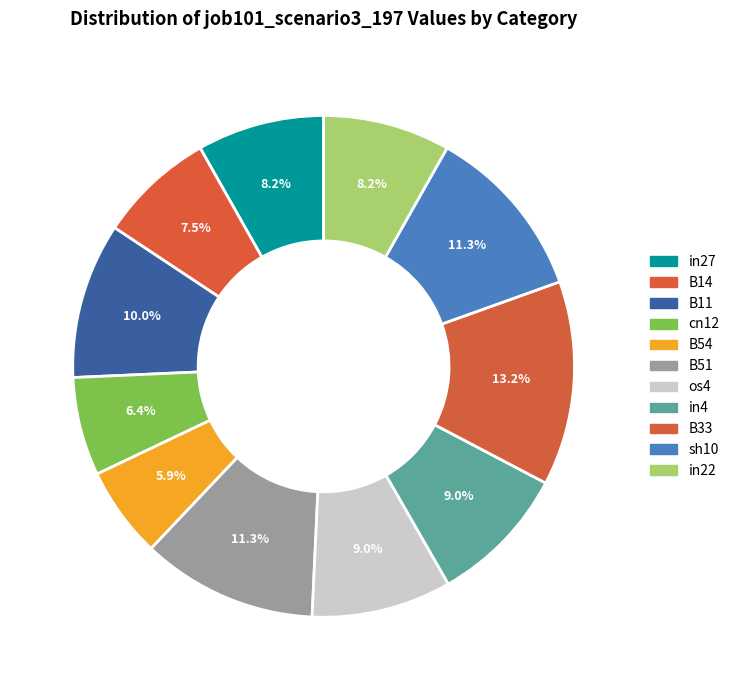

The B11 slice represents 1% of the pie. True or false?

False